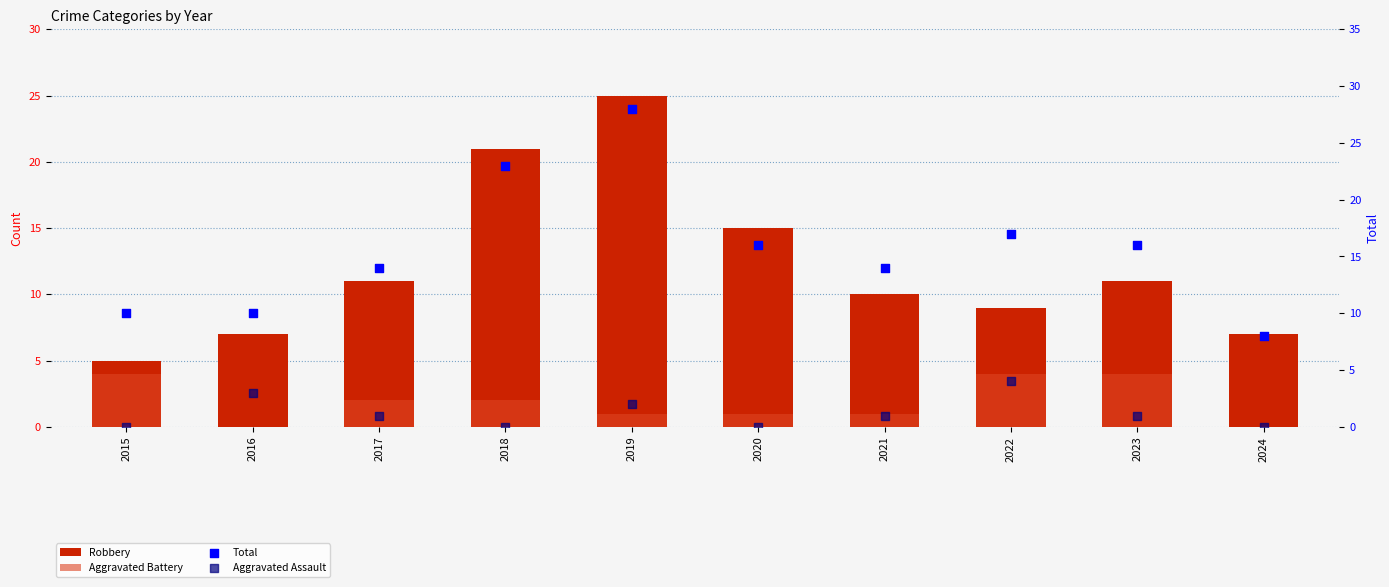

Is the value of Aggravated Battery at 2024 greater than the value of Robbery at 2023?

No